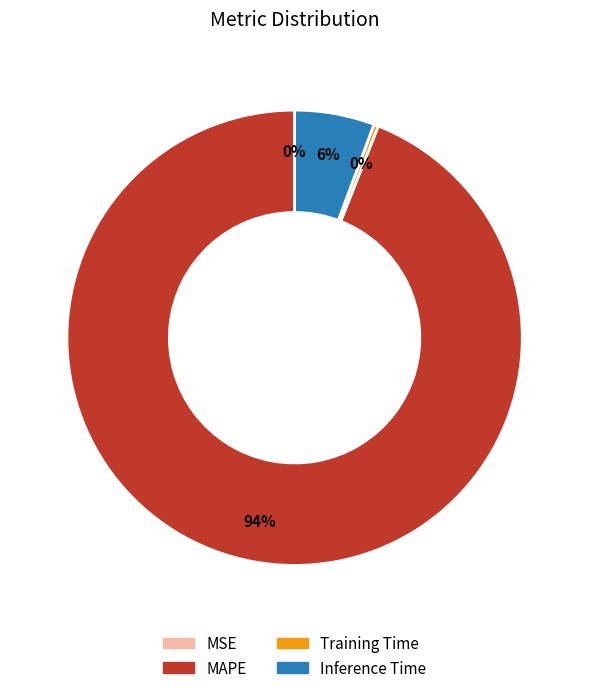

Which slice represents more than half of the pie?

MAPE